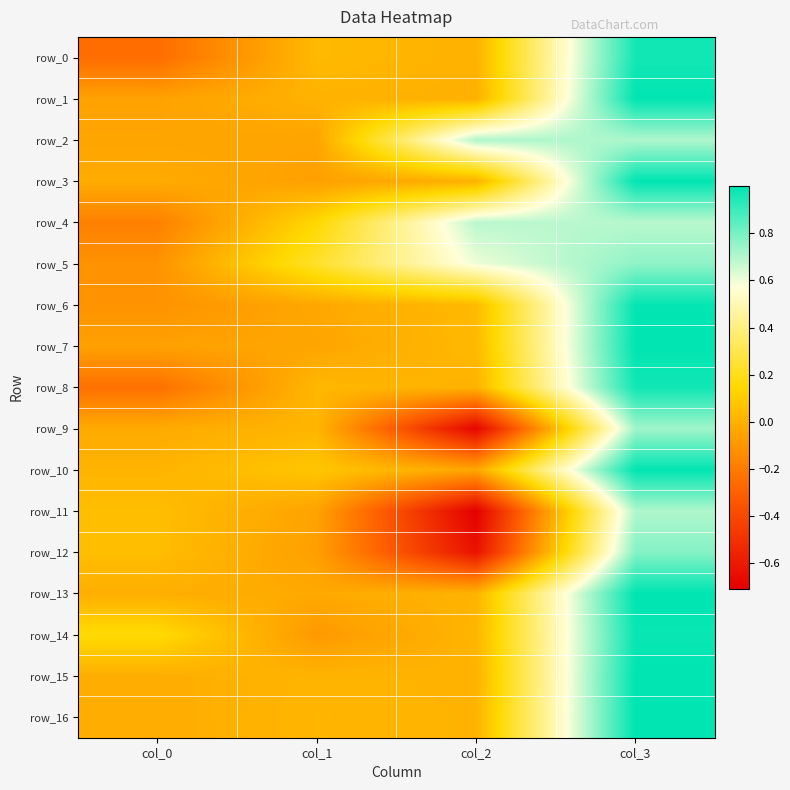

What is the highest value of the row_11 series?

0.7